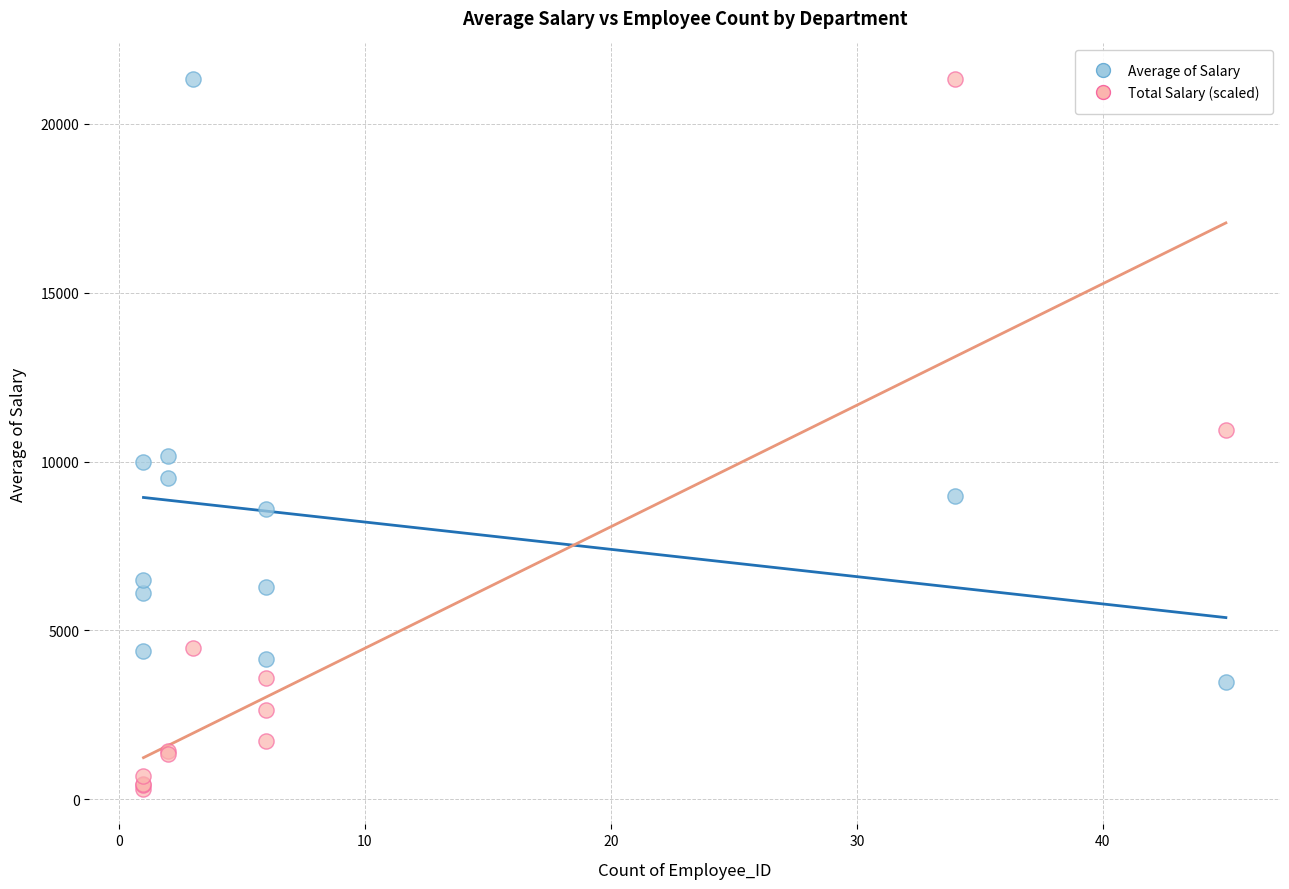

In the Average of Salary series, what Y value is closest to 12404?

10154.0